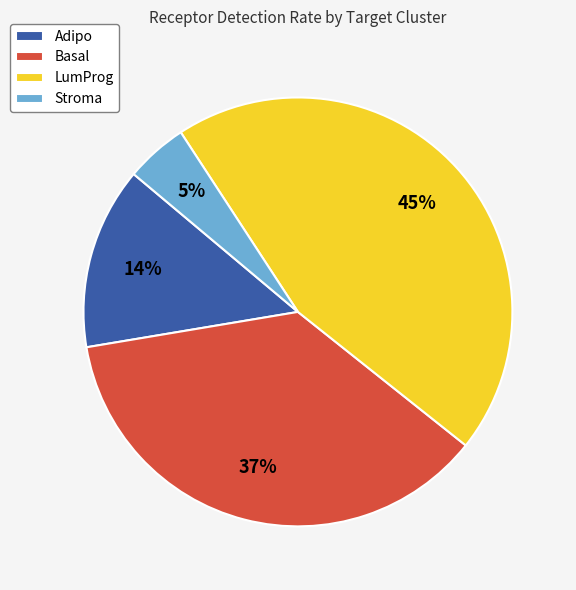

To the nearest percent, what percentage of the pie is Adipo?

14%